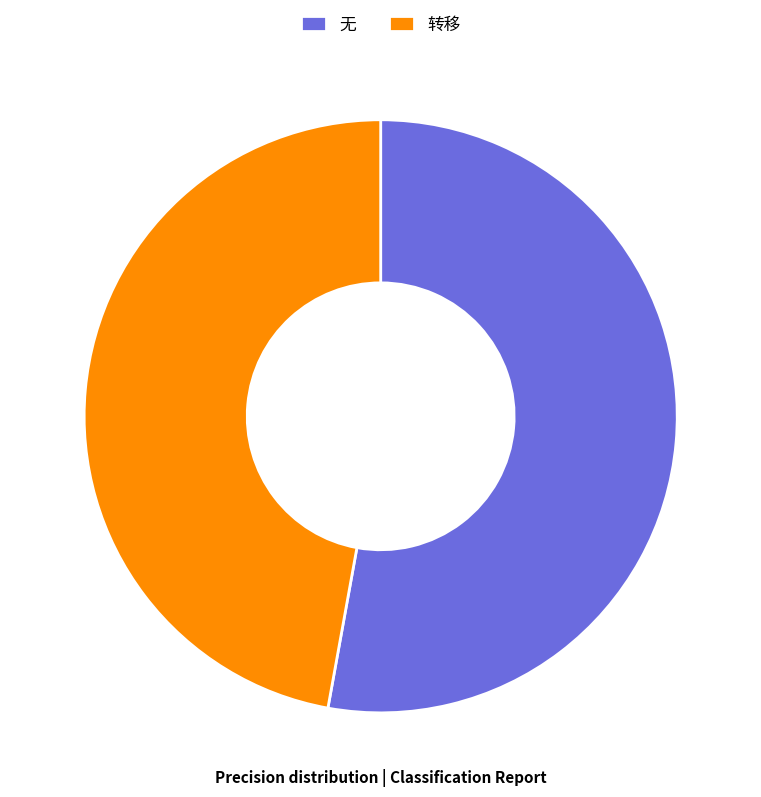

True or false: 无 accounts for 53% of the total.

True